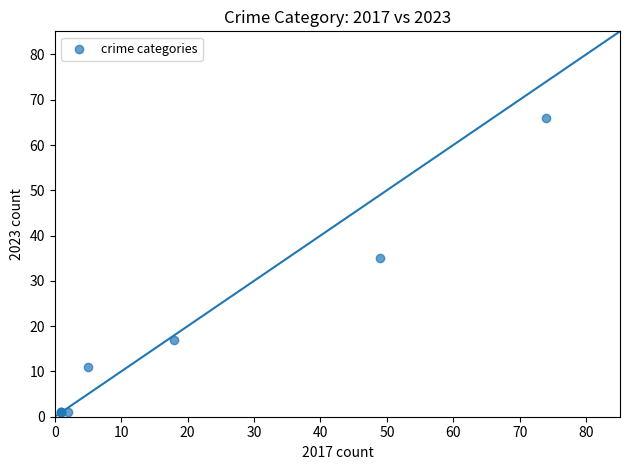

What Y value in the scatter plot is closest to 33?

35